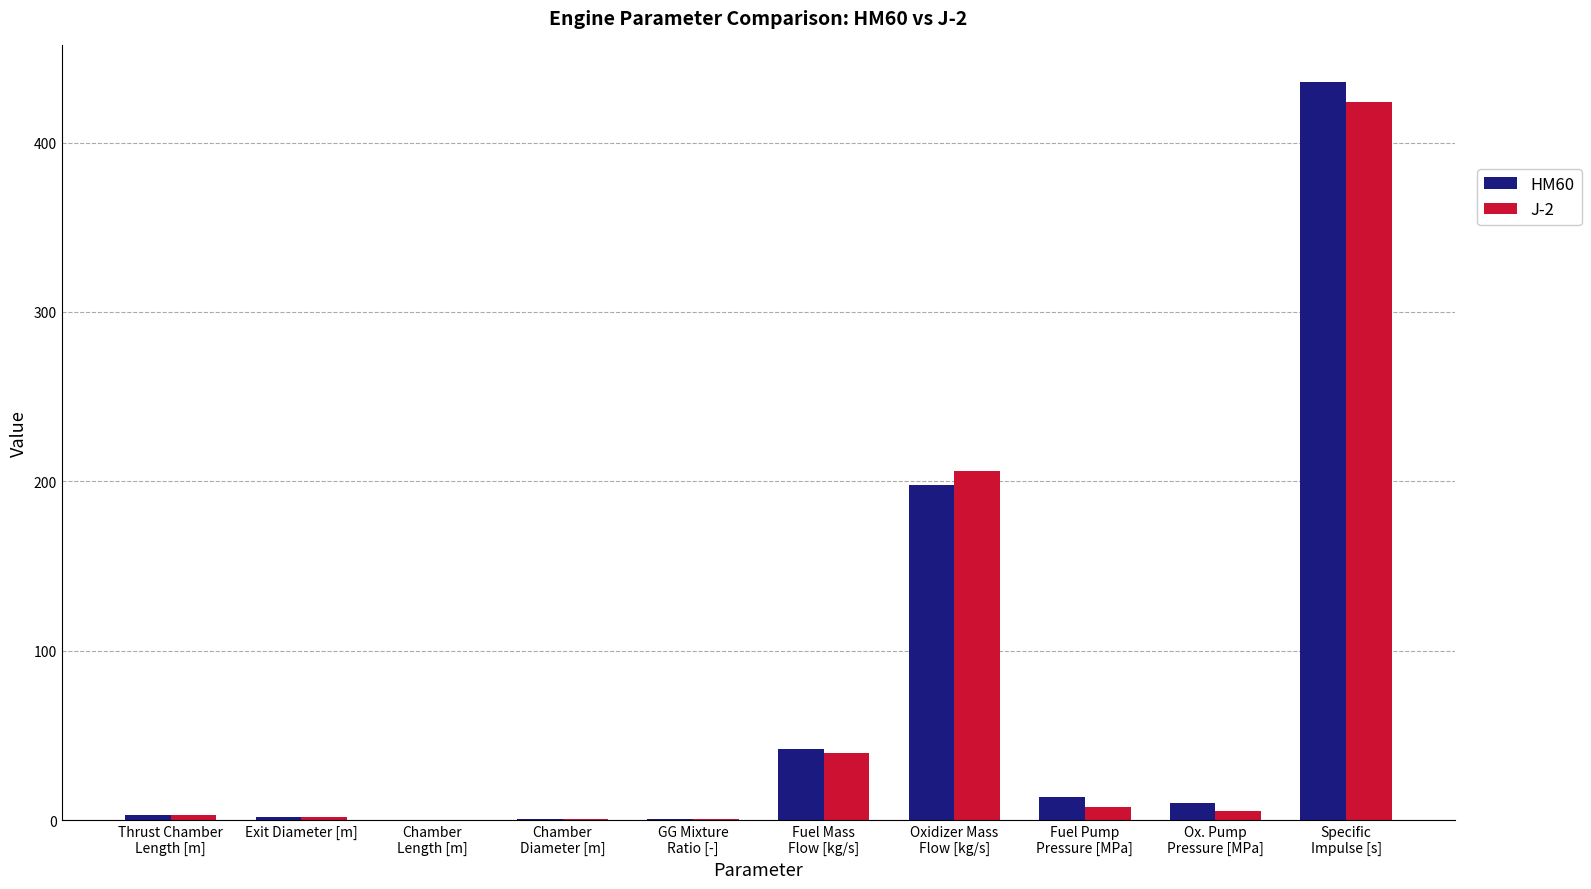

Are the bars grouped side by side (vs. stacked)?

Yes